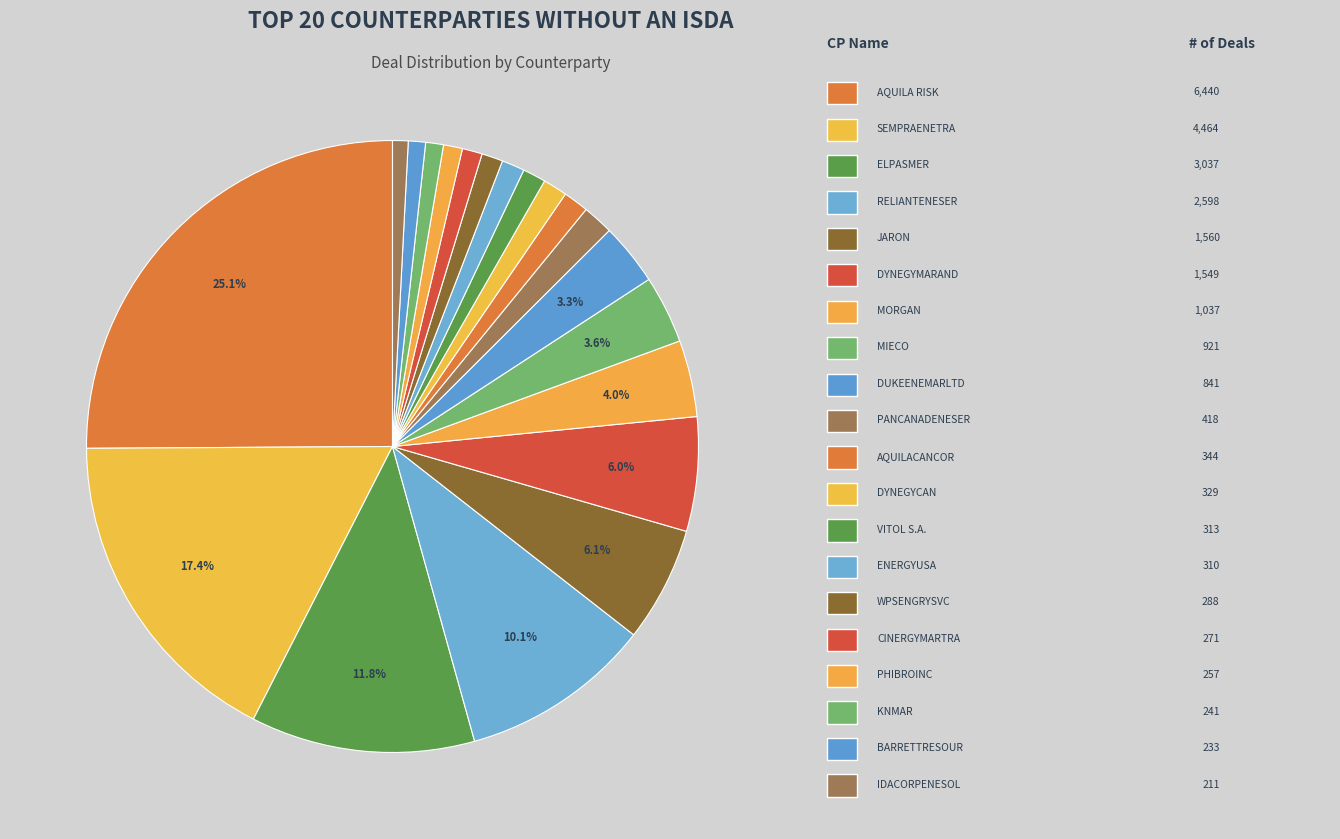

Count the number of slices in the pie.

20